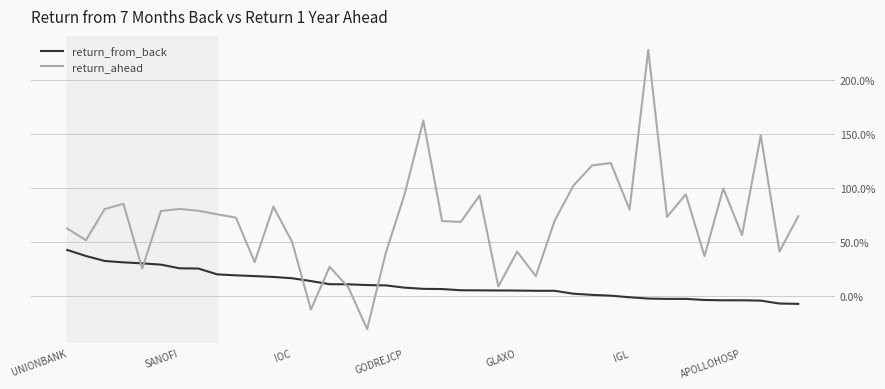

Rank the series by their average value, from lowest to highest.

return_from_back, return_ahead